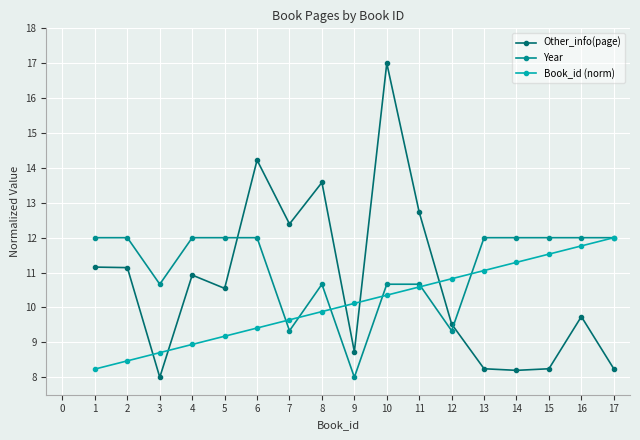

At how many categories does at least one series exceed 10?

17